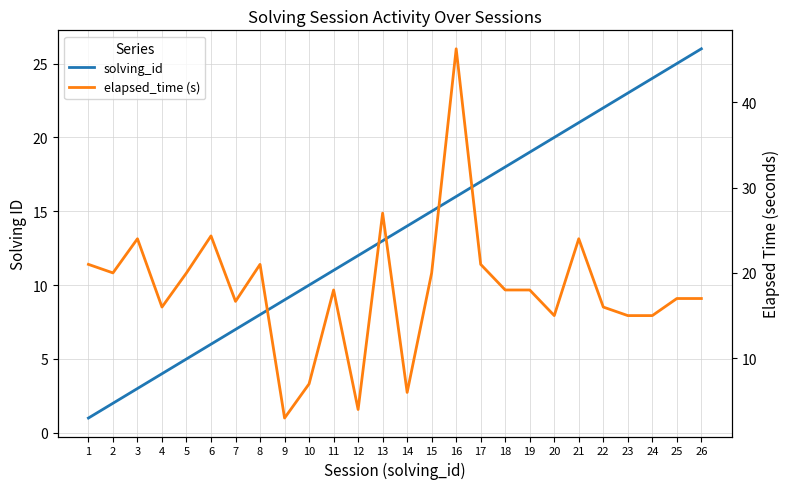

Which series changed the most between 2 and 8?

solving_id